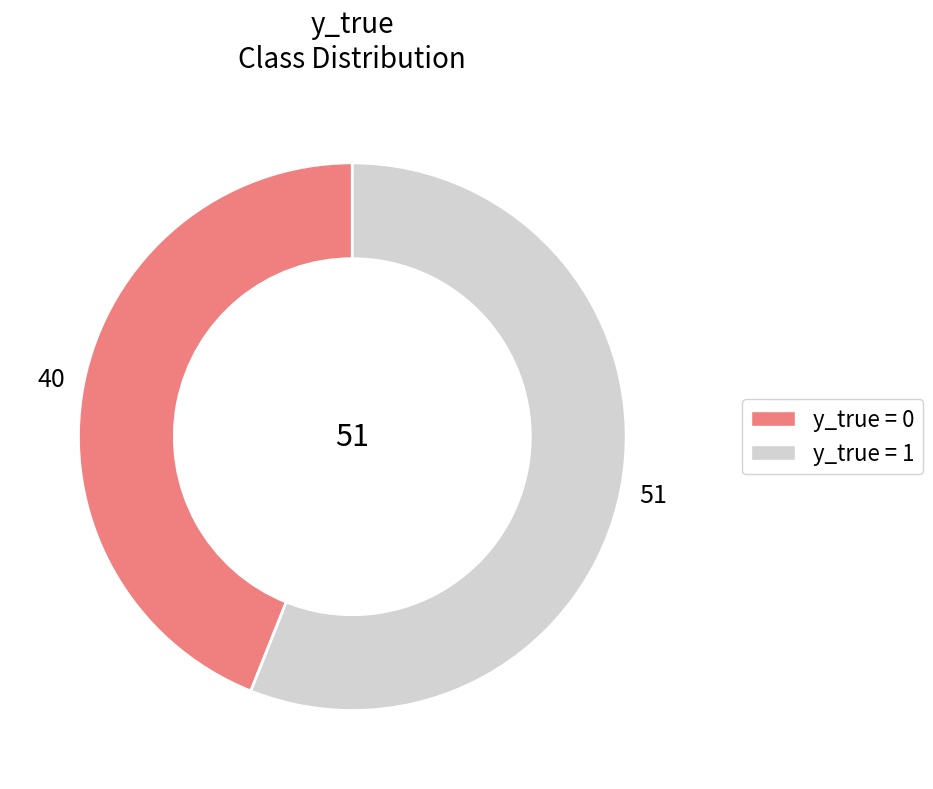

Is there a majority slice in this chart?

Yes